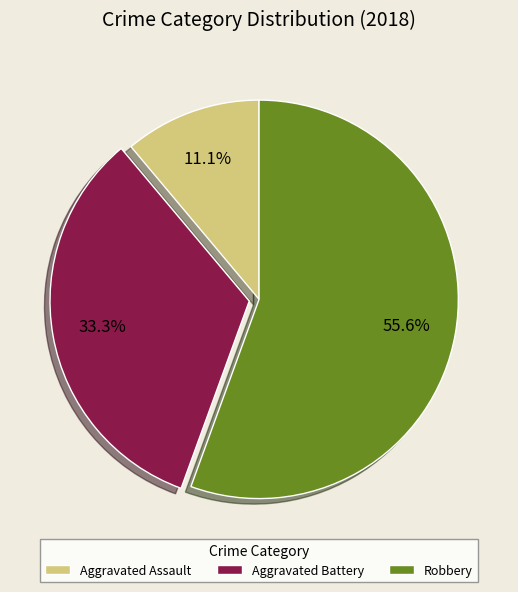

True or false: Aggravated Battery accounts for 23% of the total.

False